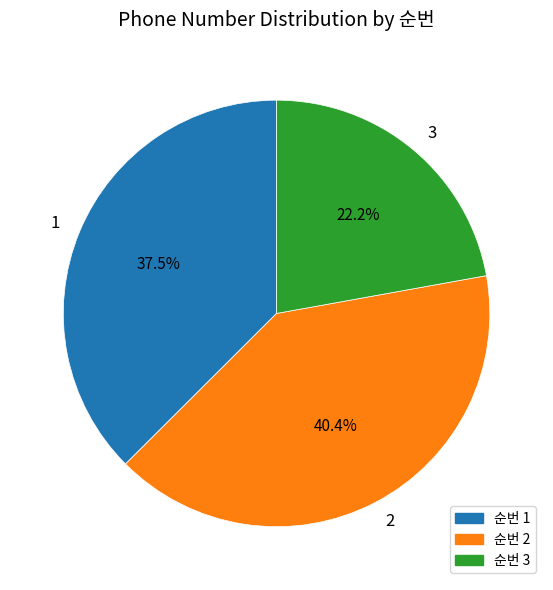

Is 1 the majority of the pie?

No